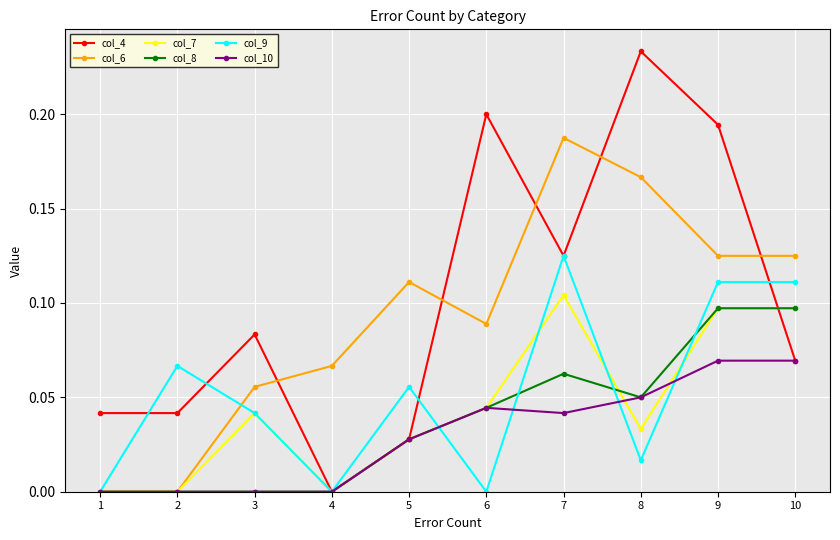

Is the value of col_6 at 5 greater than the value of col_7 at 2?

Yes